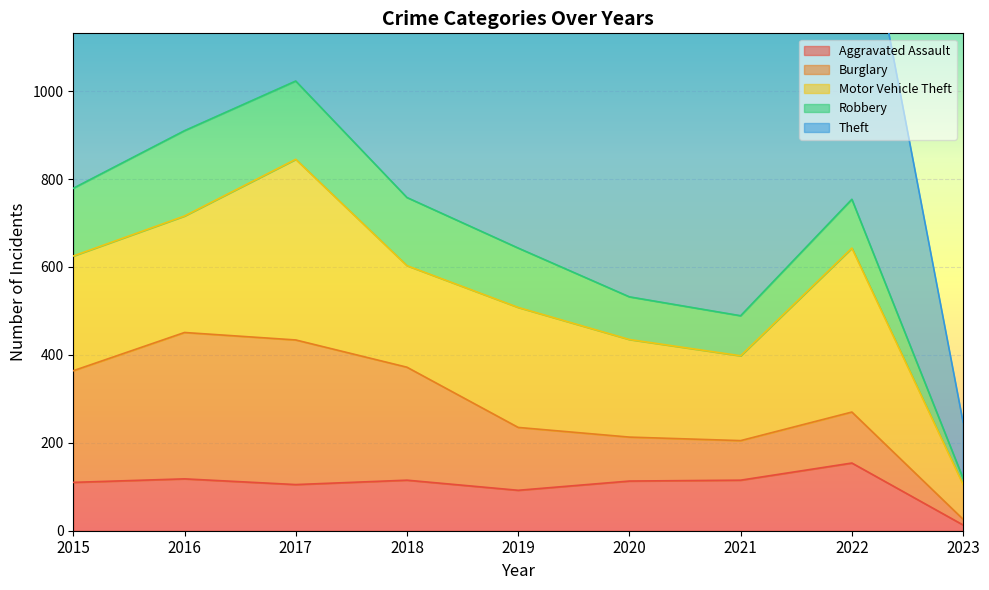

Where is the first local maximum for Theft?

2016